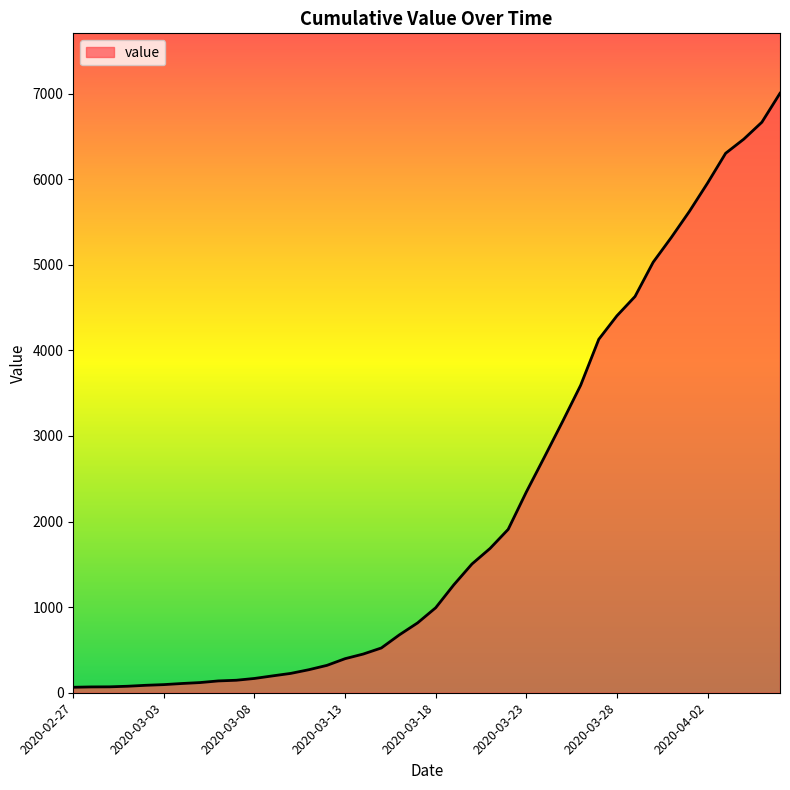

How many series are shown in this chart?

1